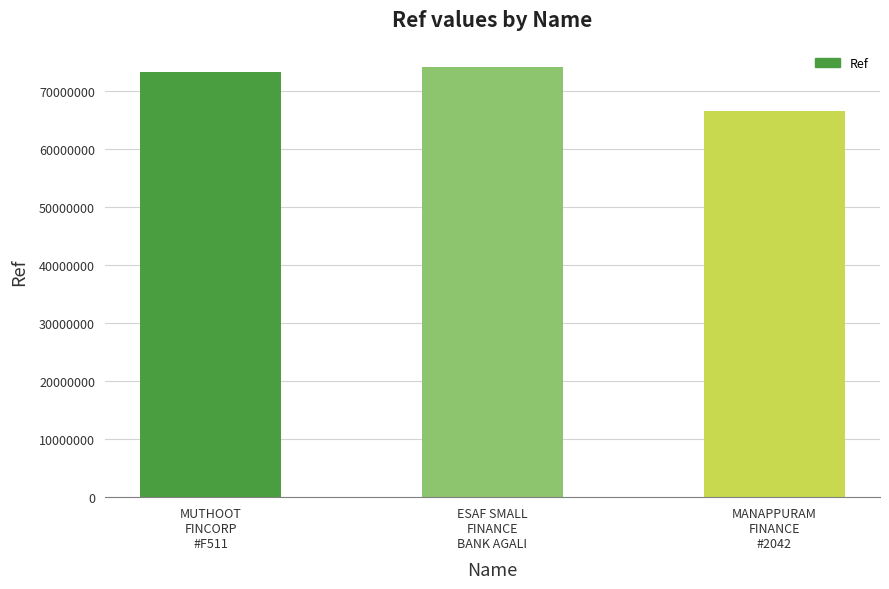

What is the difference between the maximum and minimum values?

7575132